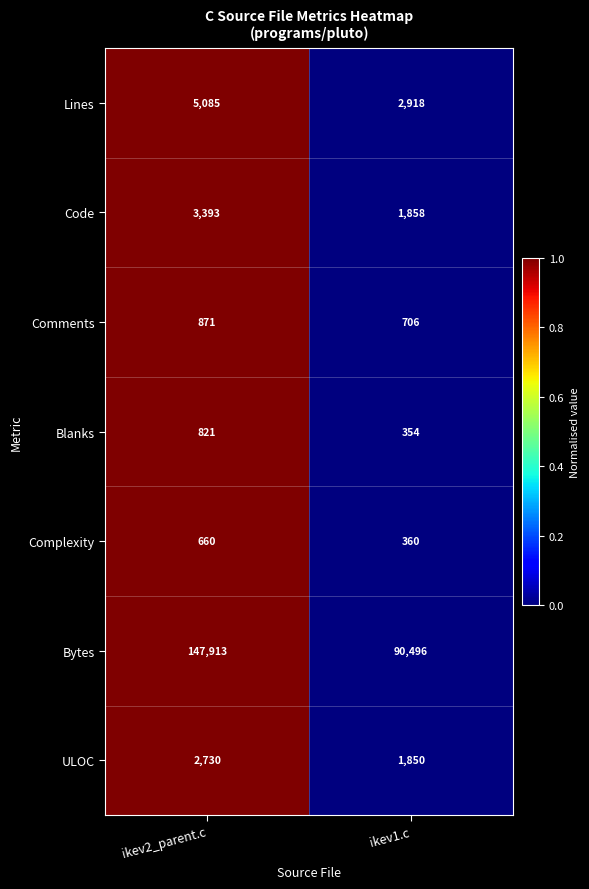

What is the average value of the Blanks series?

588